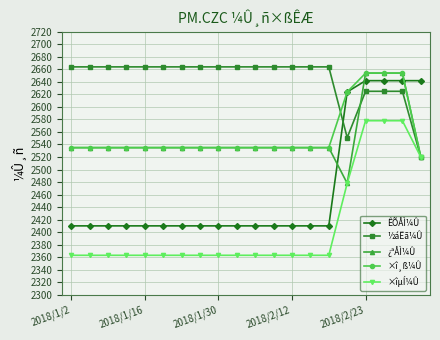

What is the highest value of the ¿ªÅÌ¼Û series?

2654